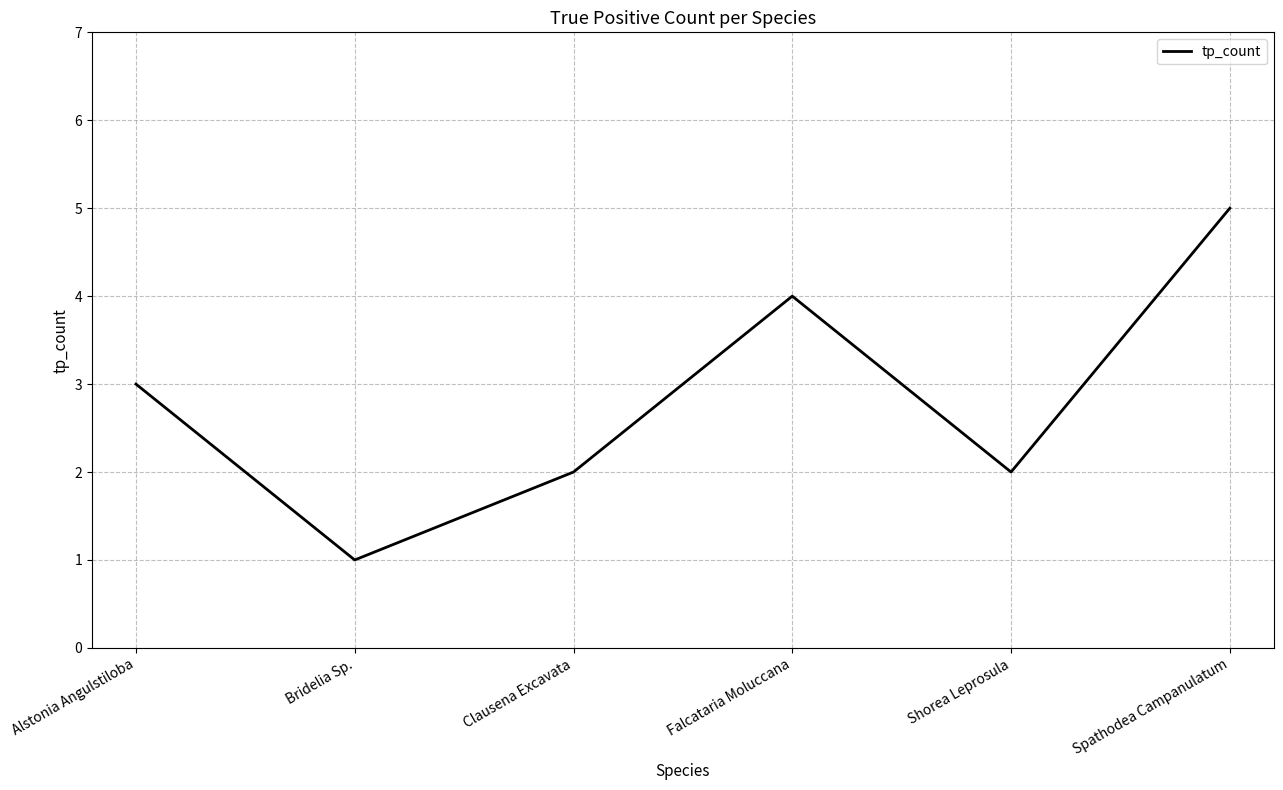

True or false: the data shows 7 at Spathodea Campanulatum.

False